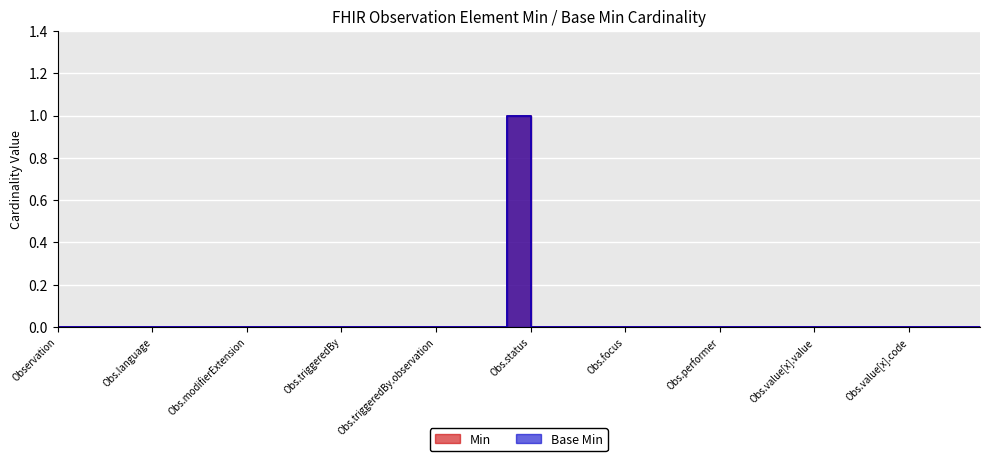

How many values in Min are above zero?

1